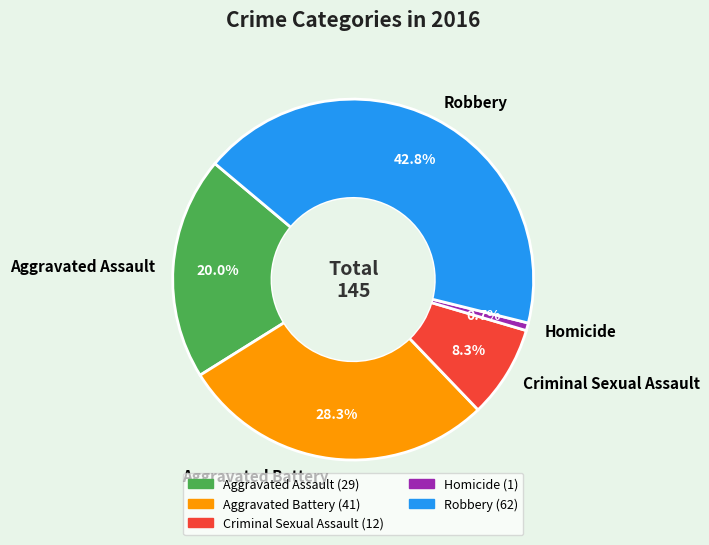

True or false: Aggravated Battery accounts for 36% of the total.

False